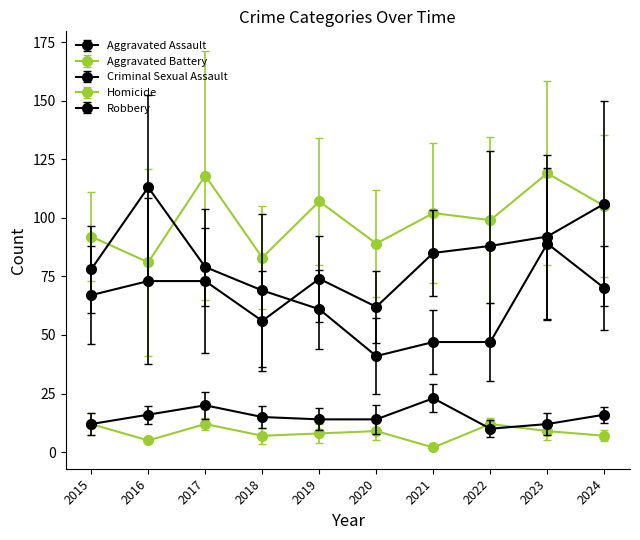

True or false: Aggravated Assault and Homicide cross at least once.

False